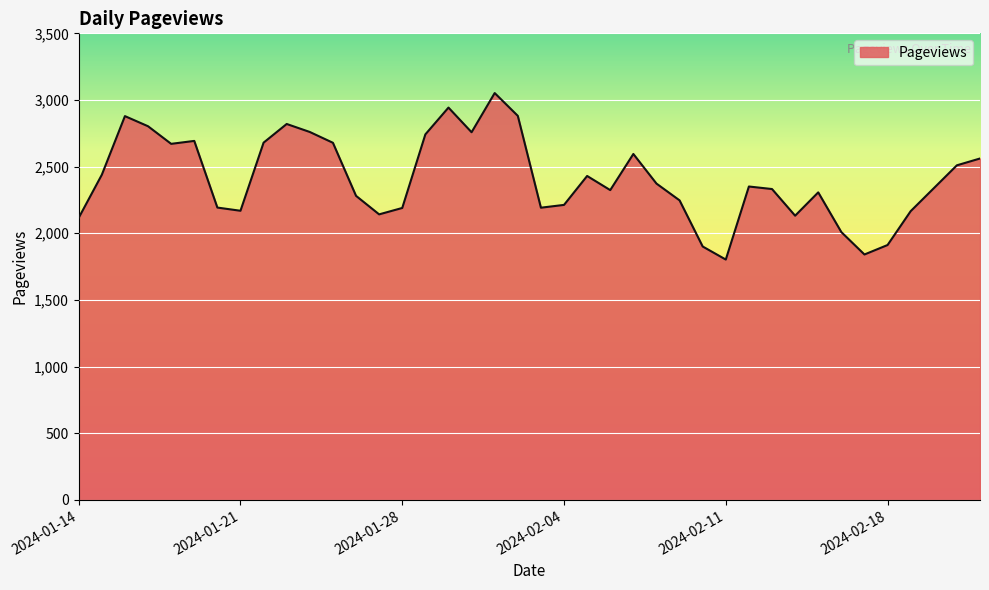

What is the minimum value shown in the chart?

1803